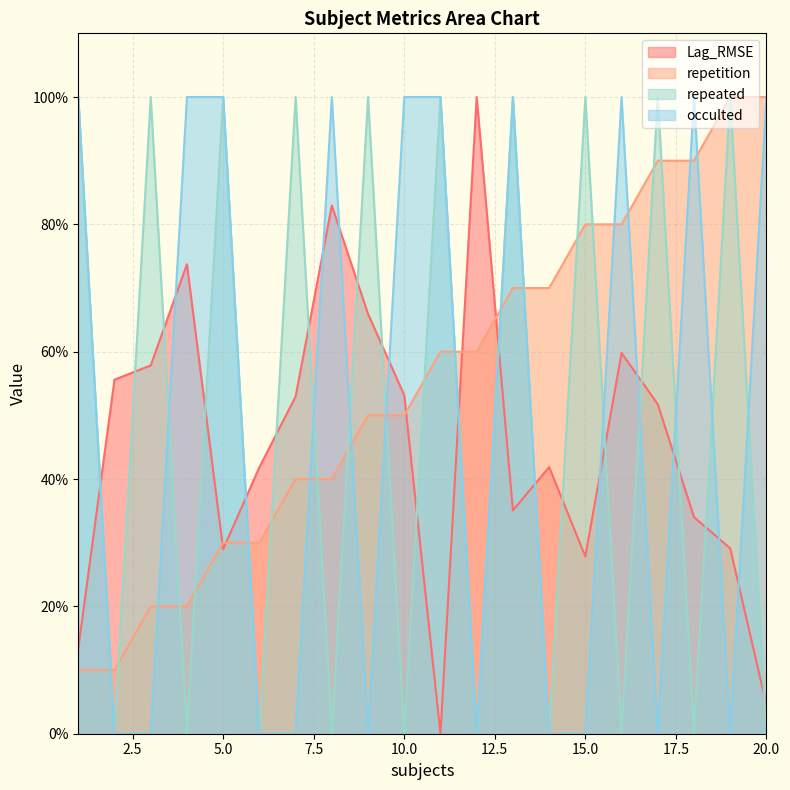

What is the maximum value shown in the chart?

1.0